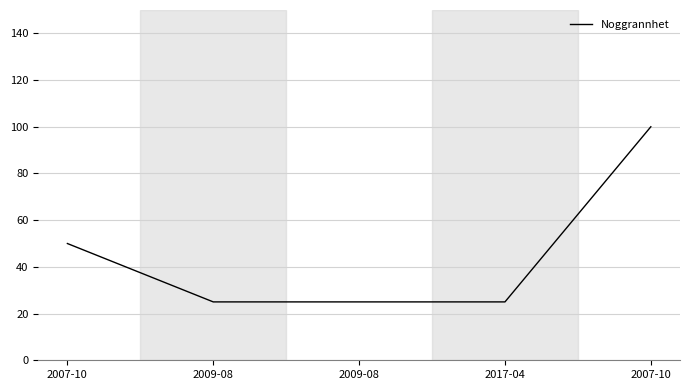

How many lines are shown in the chart?

1